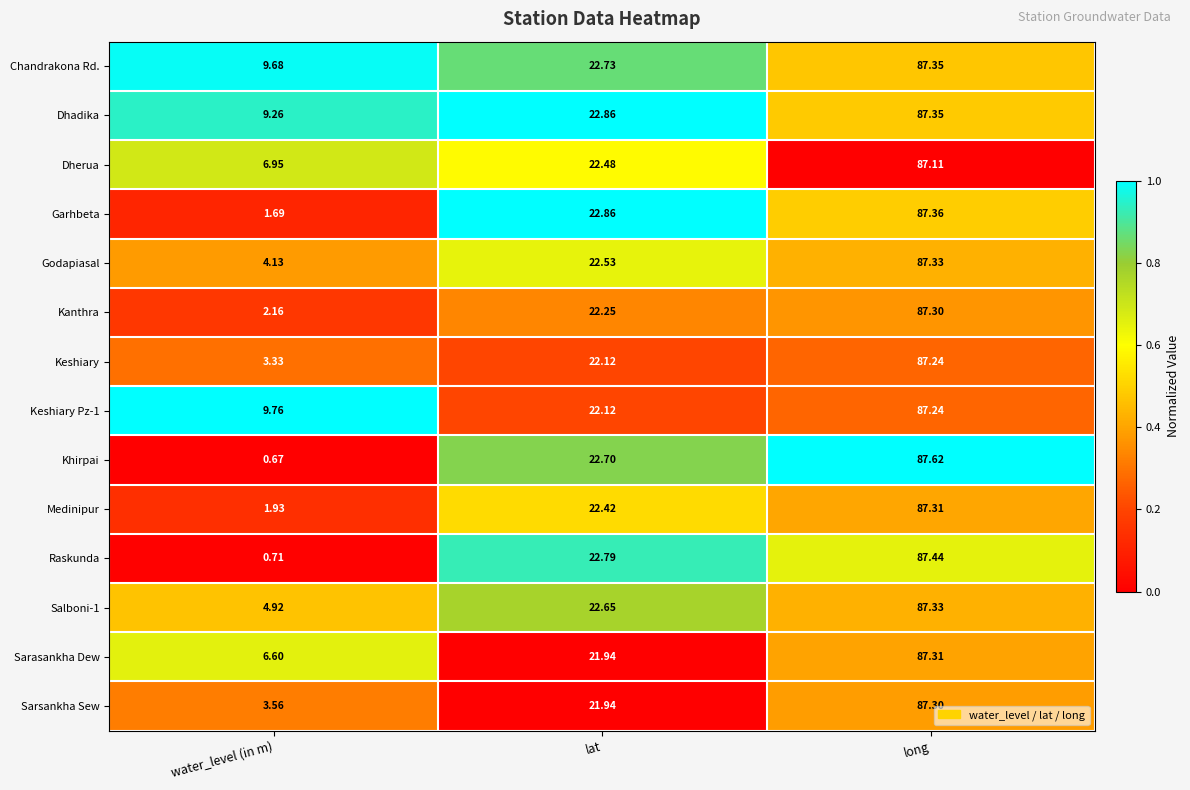

At which label does Salboni-1 first exceed 22?

lat